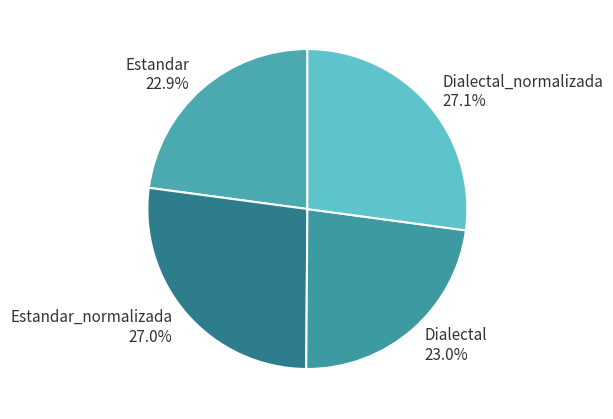

True or false: Dialectal accounts for 23% of the total.

True